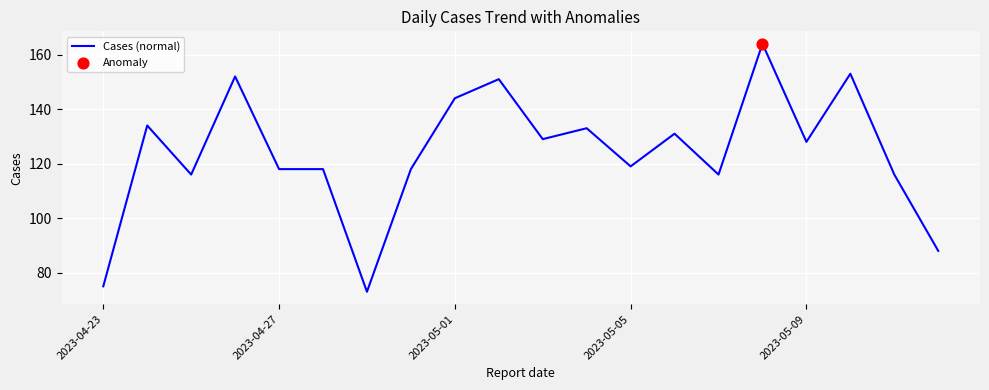

What is the maximum value shown in the chart?

164